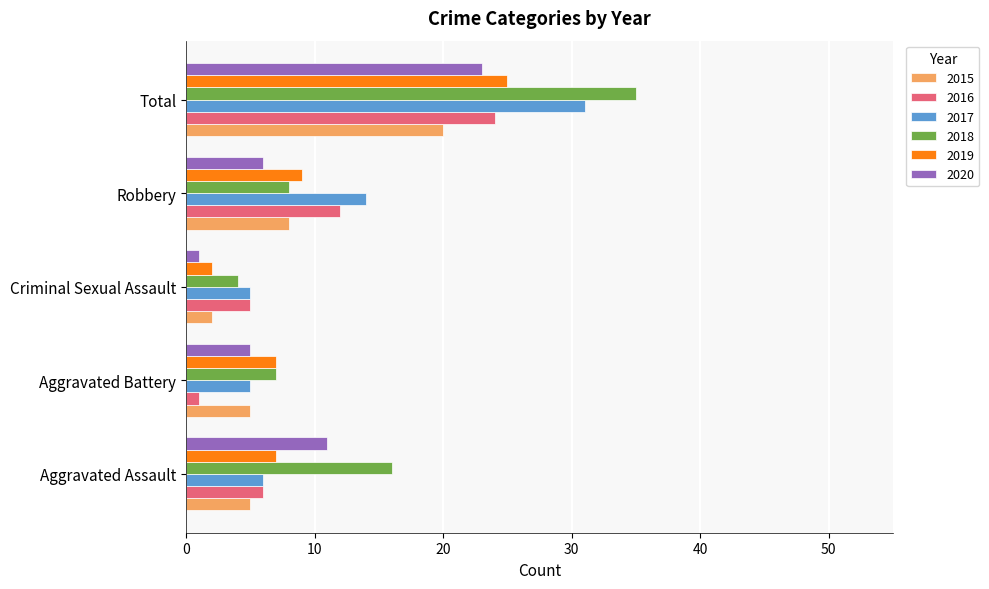

At which category does the chart reach its peak across all series?

Total